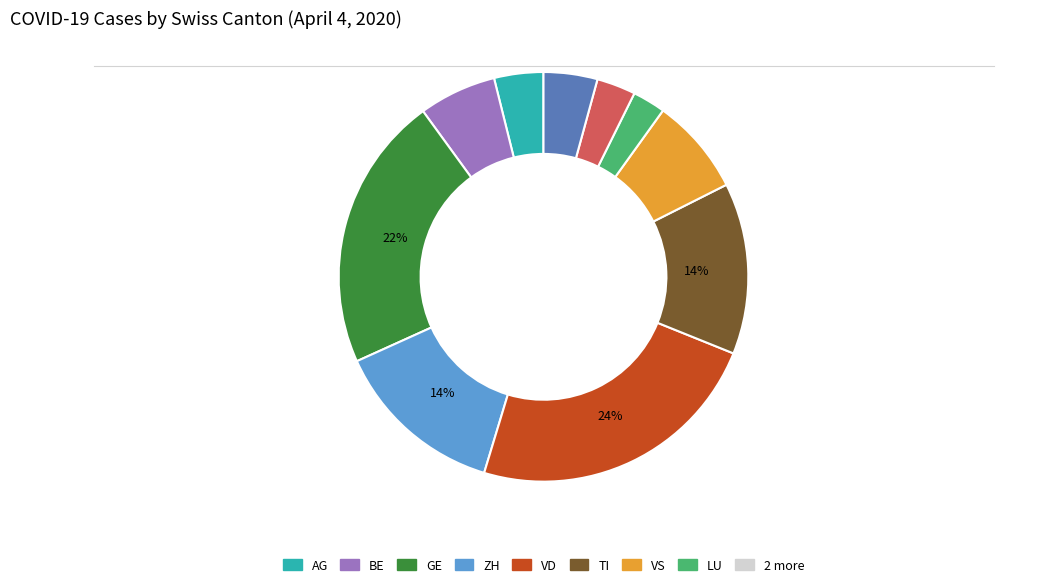

To the nearest percent, what is the average slice percentage?

10%